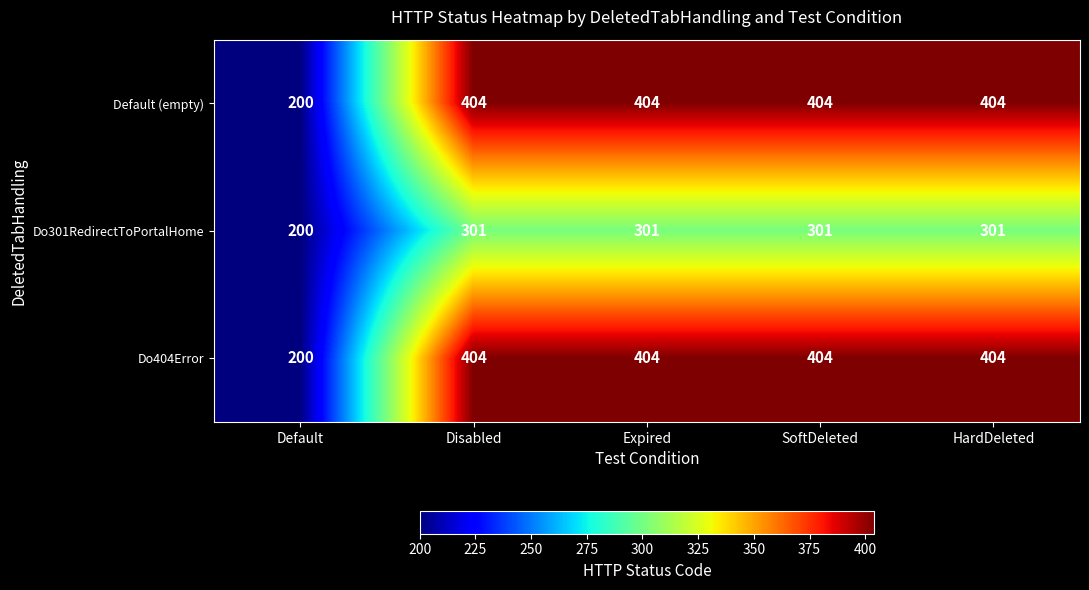

What is the spread (max minus min) of values at HardDeleted?

103